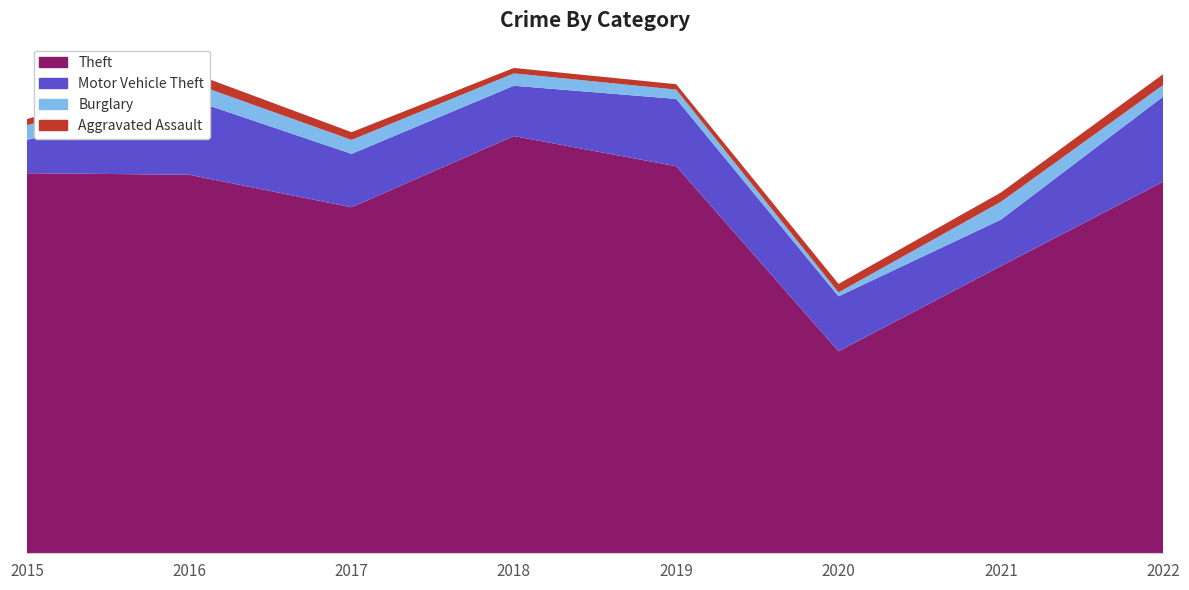

Reading left to right, what are all the values shown in this chart?

Theft: 2015=491	2016=489	2017=447	2018=539	2019=500	2020=261	2021=371	2022=480
Motor Vehicle Theft: 2015=43	2016=98	2017=69	2018=65	2019=87	2020=71	2021=60	2022=110
Burglary: 2015=19	2016=22	2017=18	2018=16	2019=12	2020=5	2021=23	2022=15
Aggravated Assault: 2015=8	2016=13	2017=10	2018=7	2019=7	2020=11	2021=12	2022=14